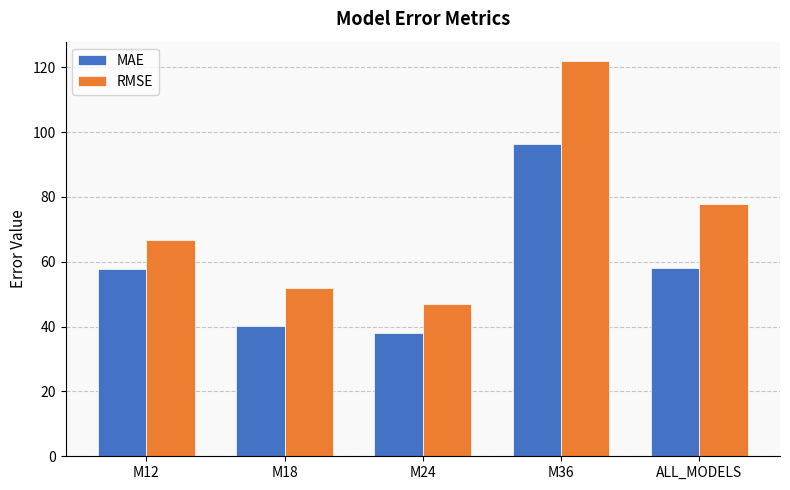

Between M18 and ALL_MODELS, which series saw the biggest shift?

RMSE